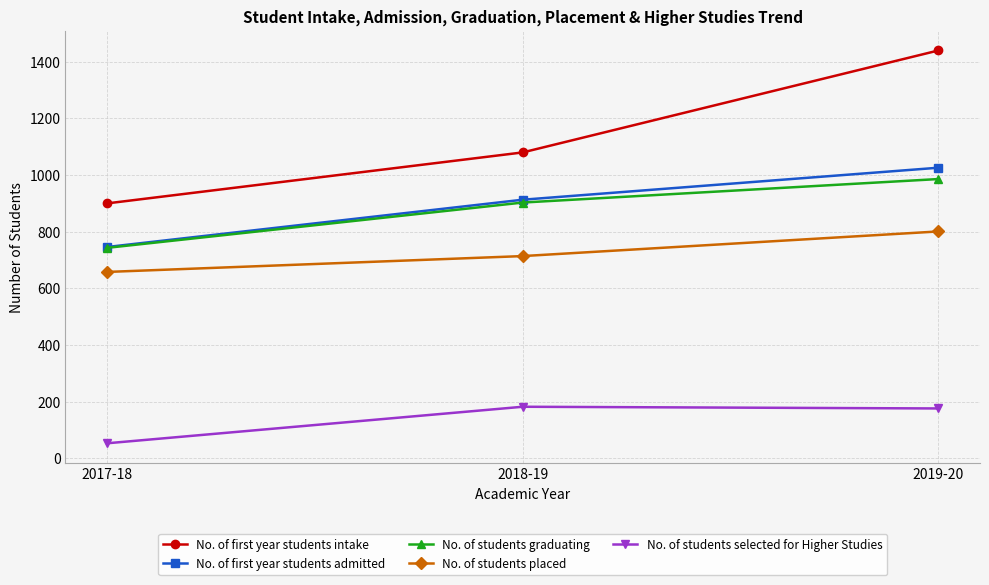

What is the value of the No. of students graduating point at the 2nd from the left?

903